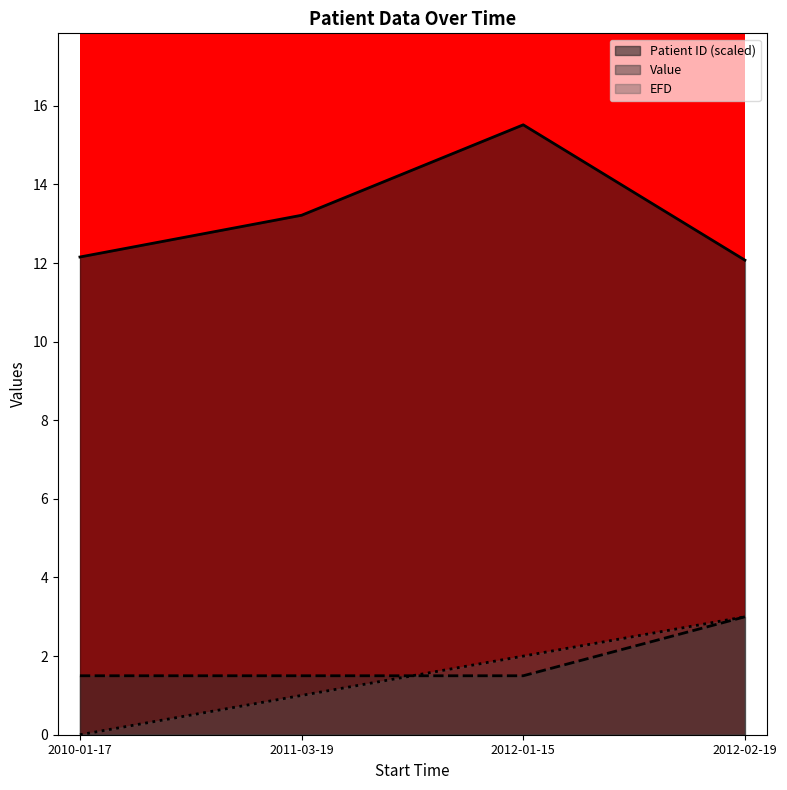

At which category is the sum across all series the highest?

2012-01-15